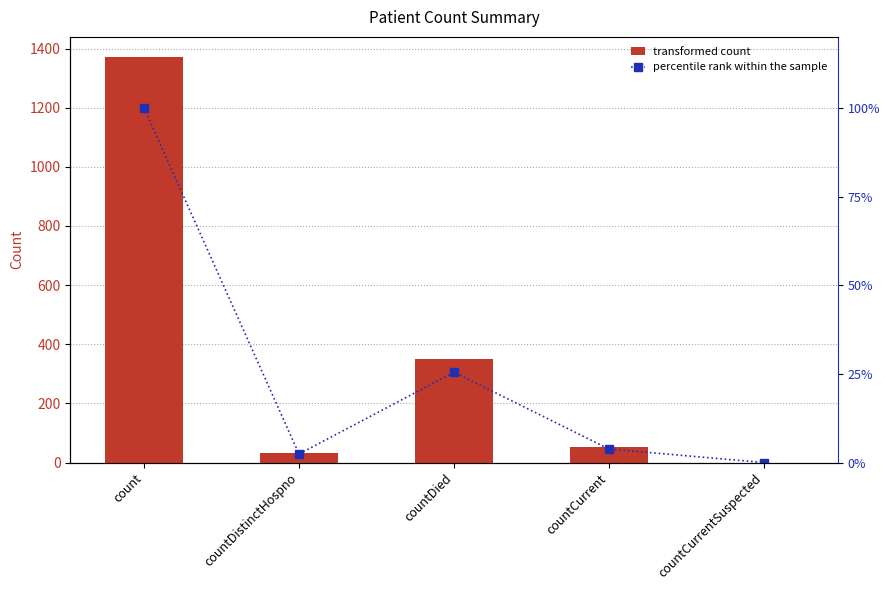

What is the value of the percentile rank within the sample bar at the 4th from the left?

3.8